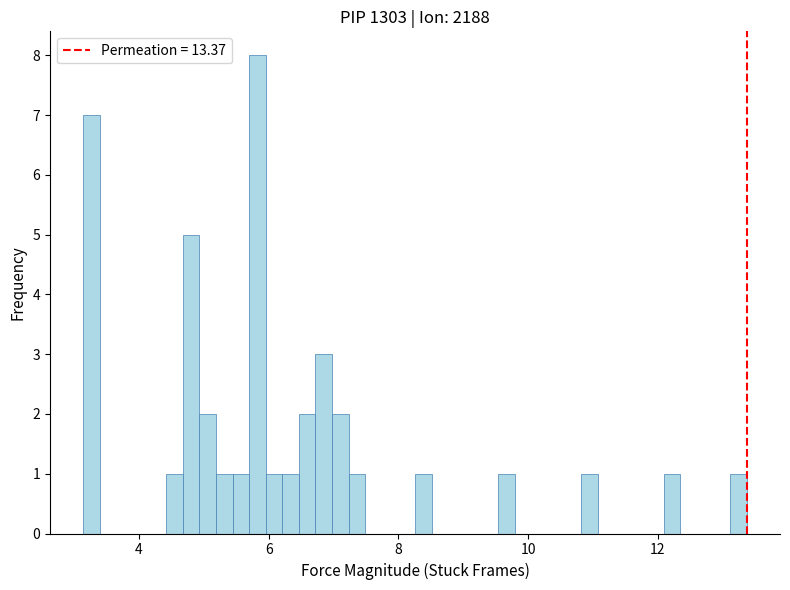

Around what value on the x-axis is the tallest bar? Give the approximate position of its centre, as read against the axis.

5.8